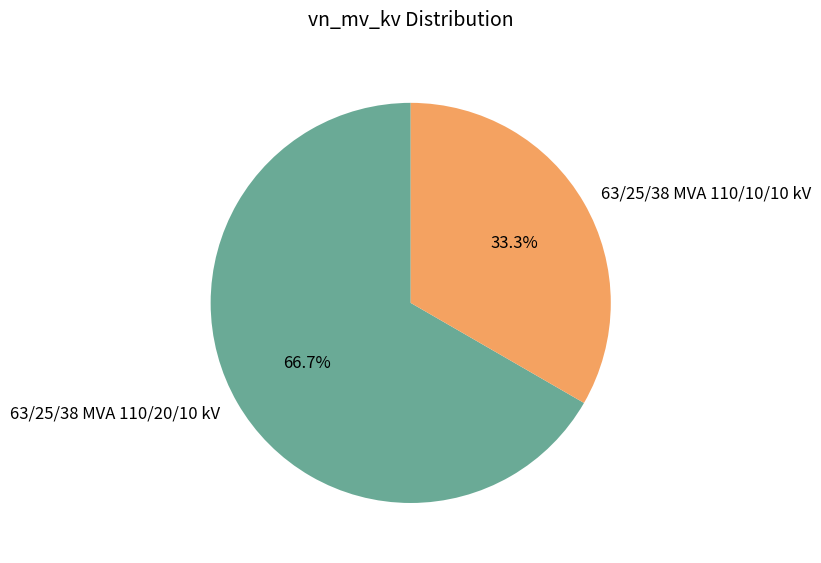

To the nearest percent, what is the difference between the largest and smallest slice percentages?

33%